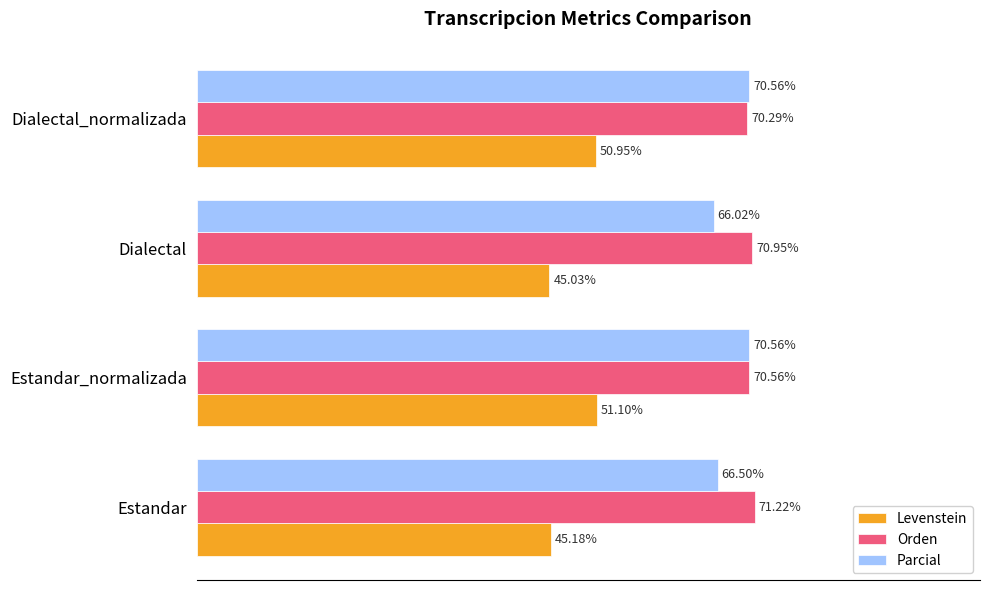

Between Dialectal and Dialectal_normalizada, which series saw the biggest shift?

Levenstein